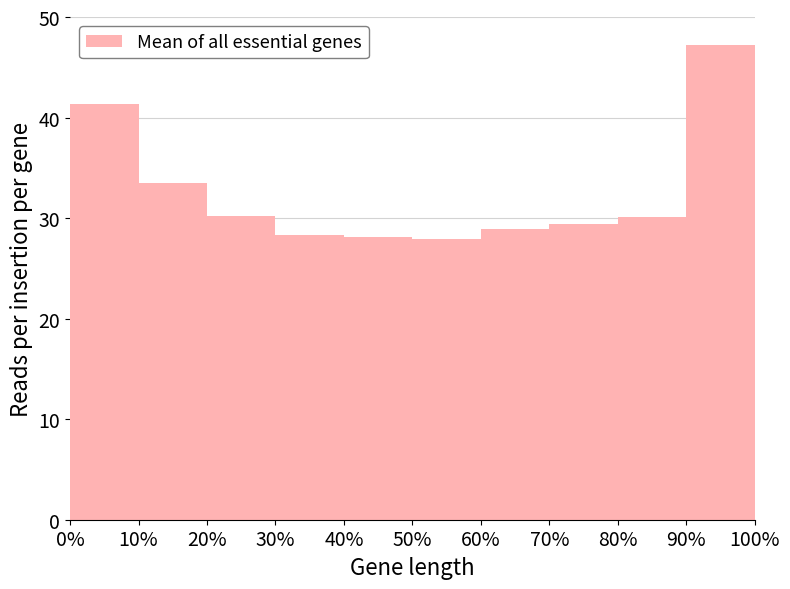

Which has a higher value, 50% or 10%?

10%